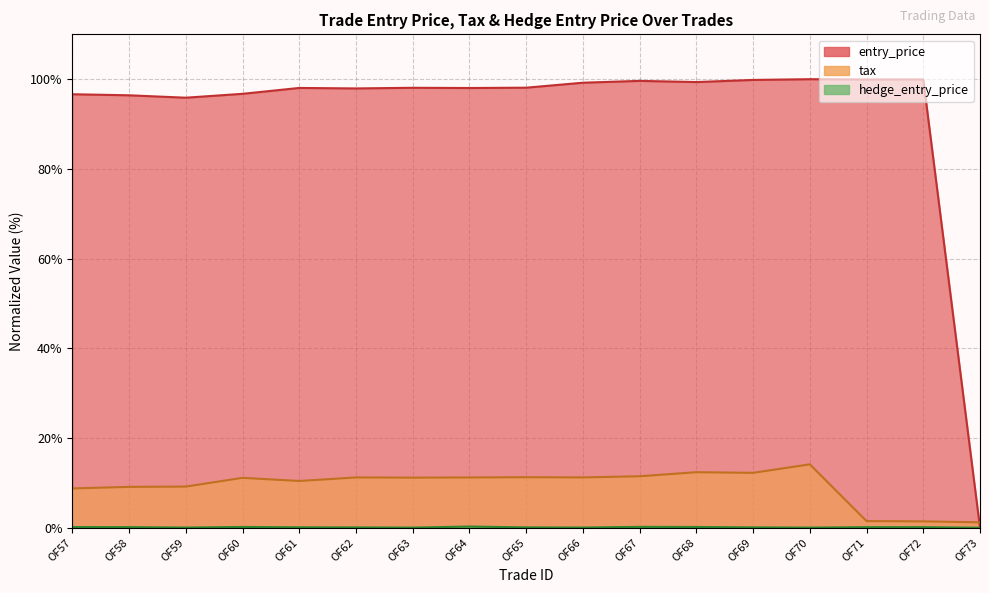

What is the difference between the tax values at OF64 and OF71?

9.7